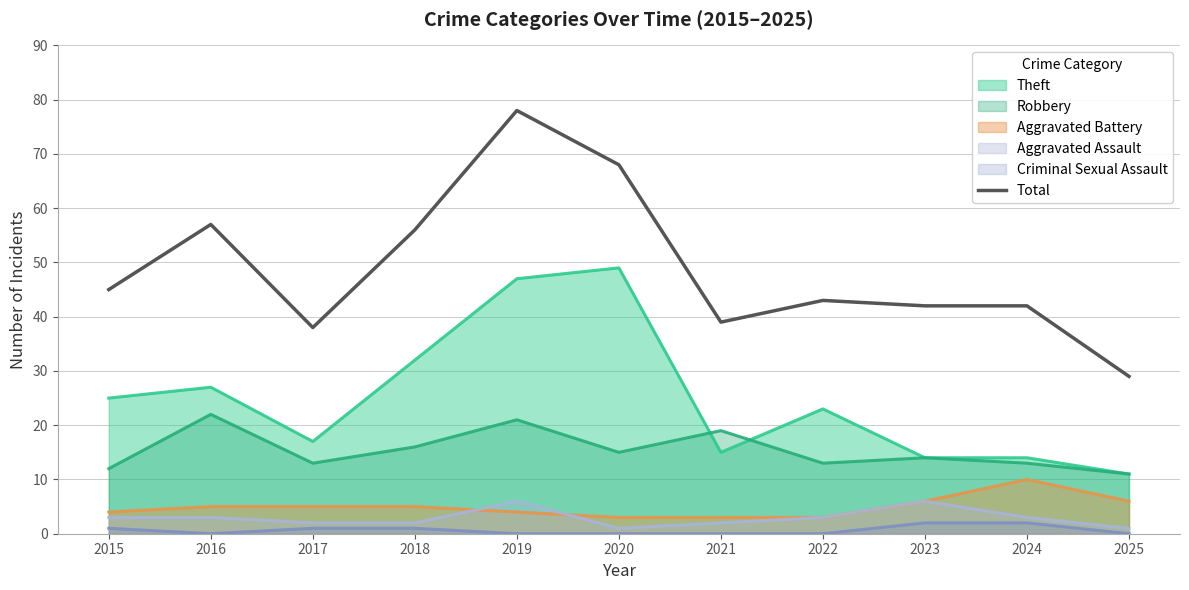

Reading right to left, transcribe all the data shown in this chart.

29	42	42	43	39	68	78	56	38	57	45